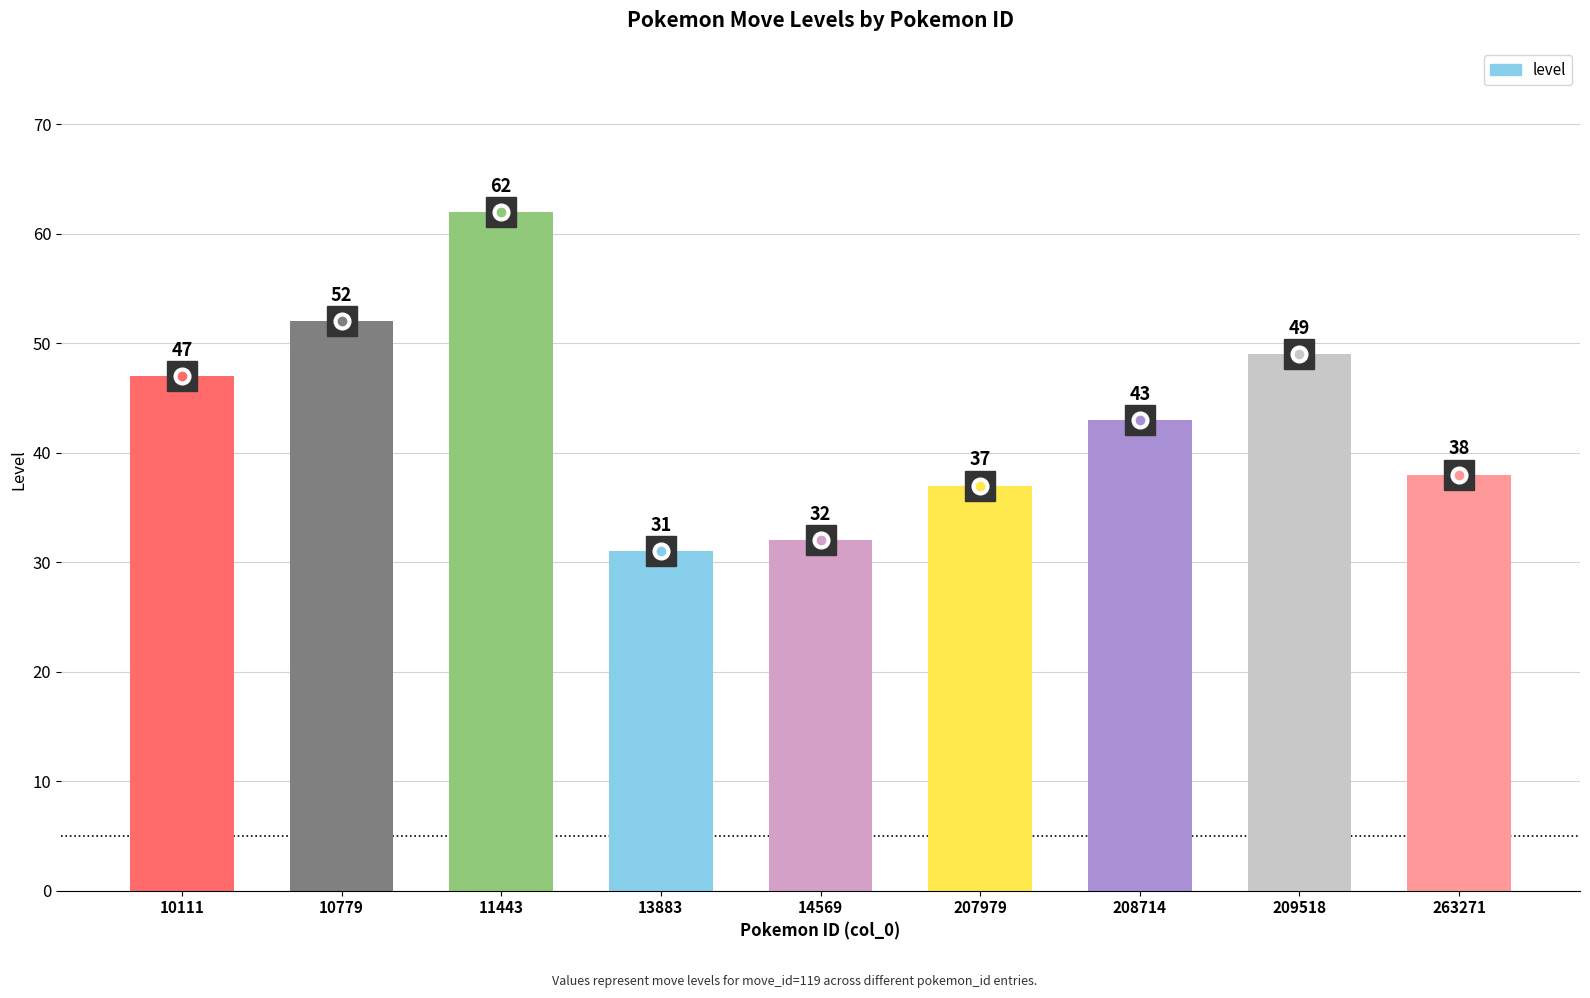

Is it true that the value at 209518 is 73?

False